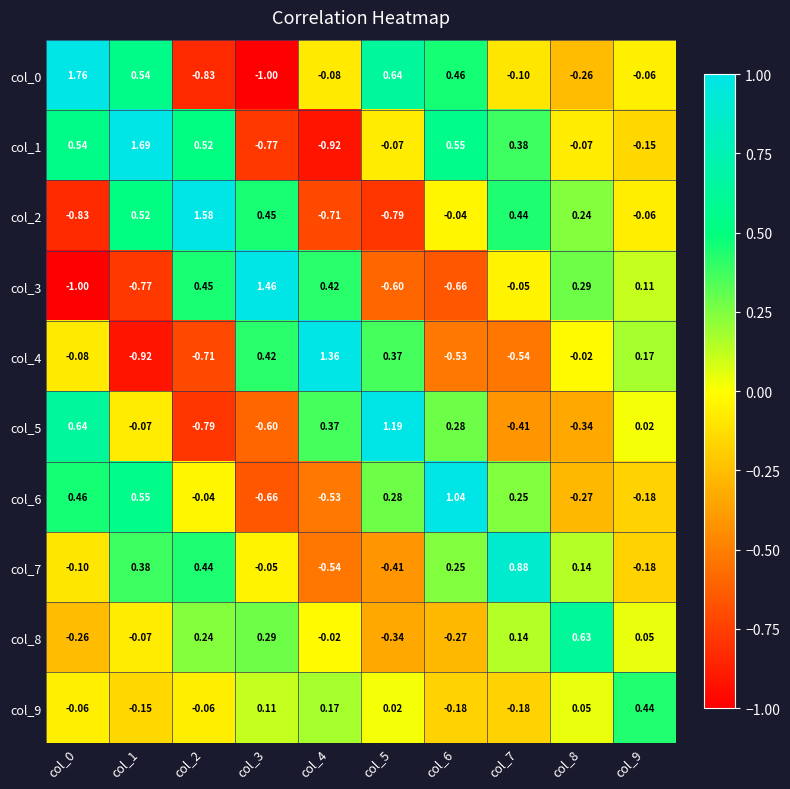

Count the number of data series in this chart.

10